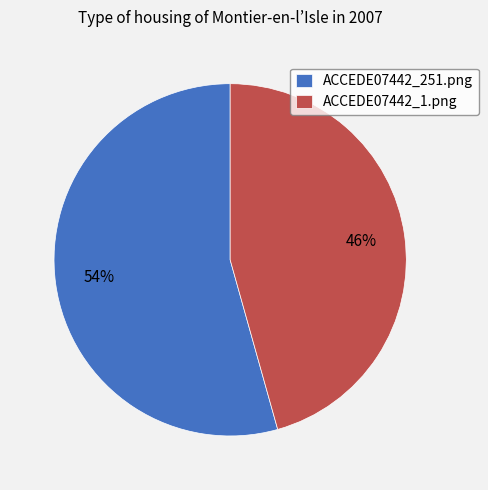

What percentage is the ACCEDE07442_251.png slice, to the nearest percent?

54%